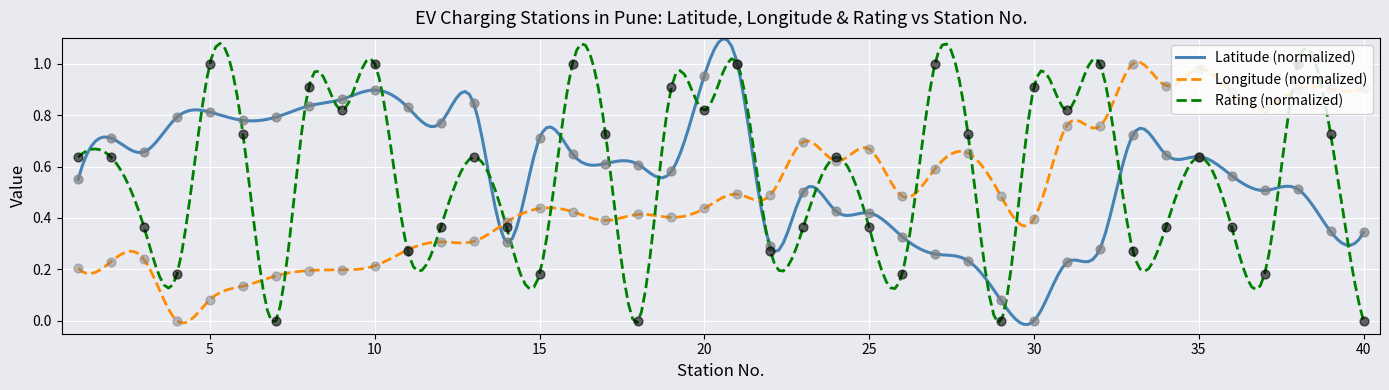

At how many categories does at least one series exceed 0?

40